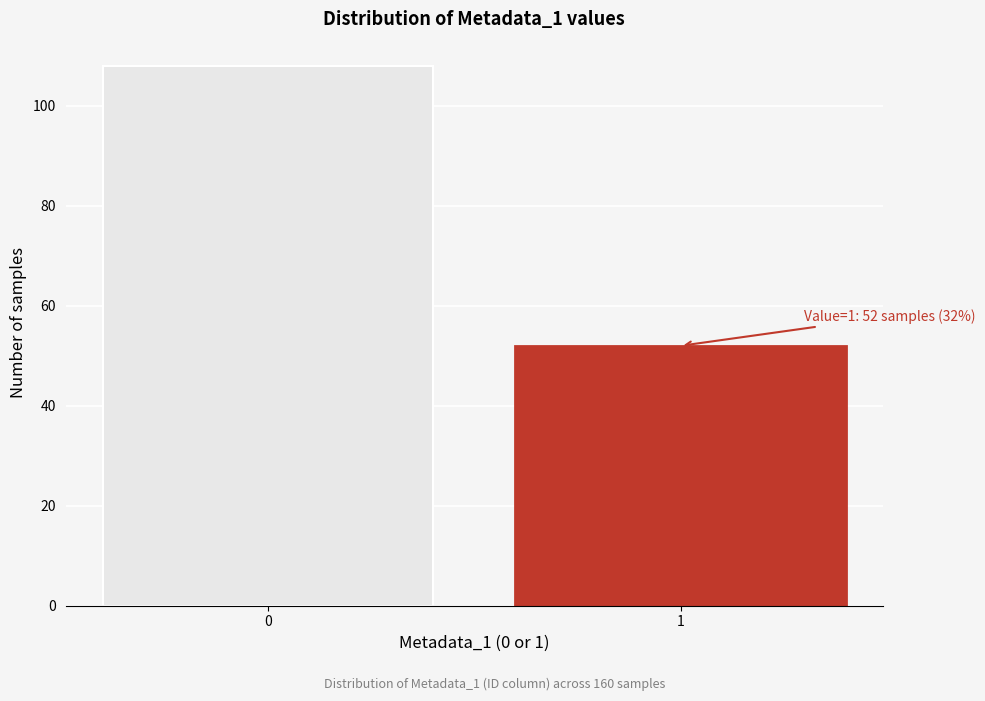

Reading right to left, what are all the values shown in this chart?

52	108